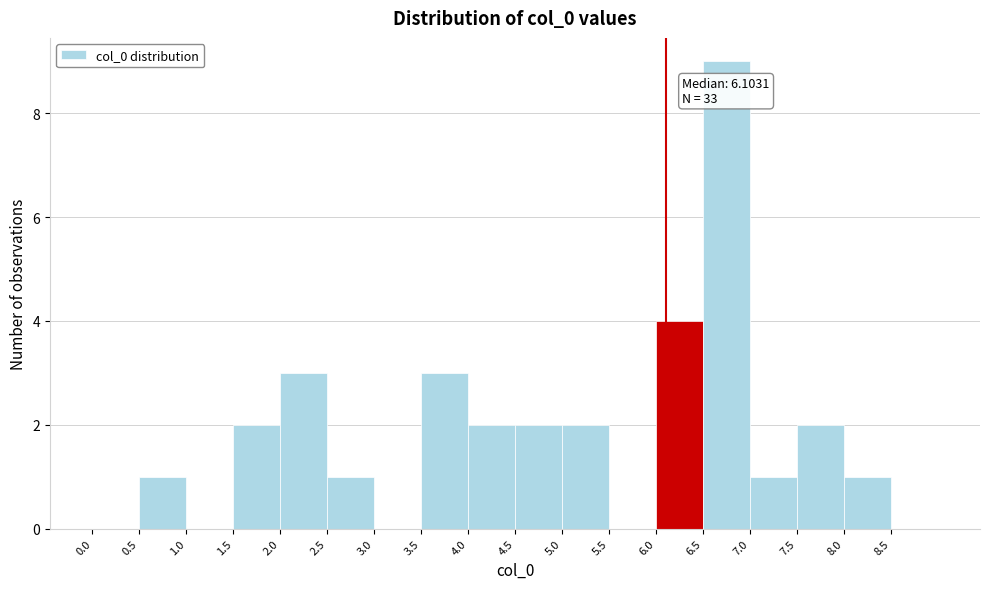

Which range on the x-axis has the tallest bar?

6.5 to 7.0